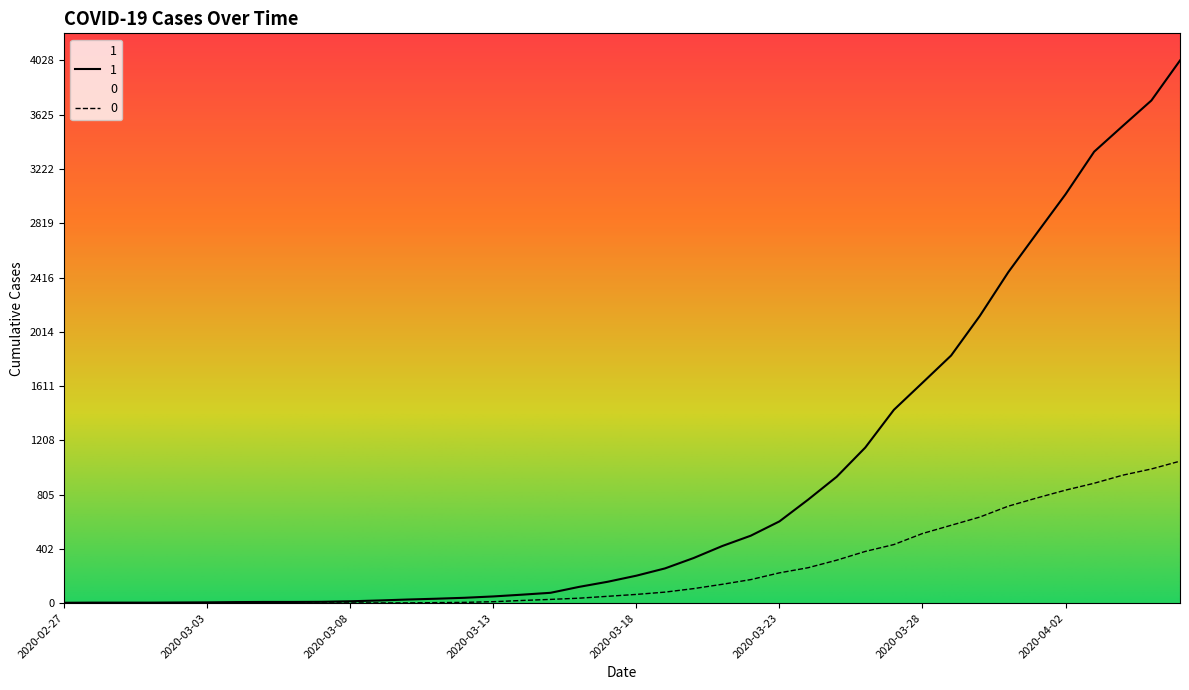

What are all the series names shown in the legend?

1, 0